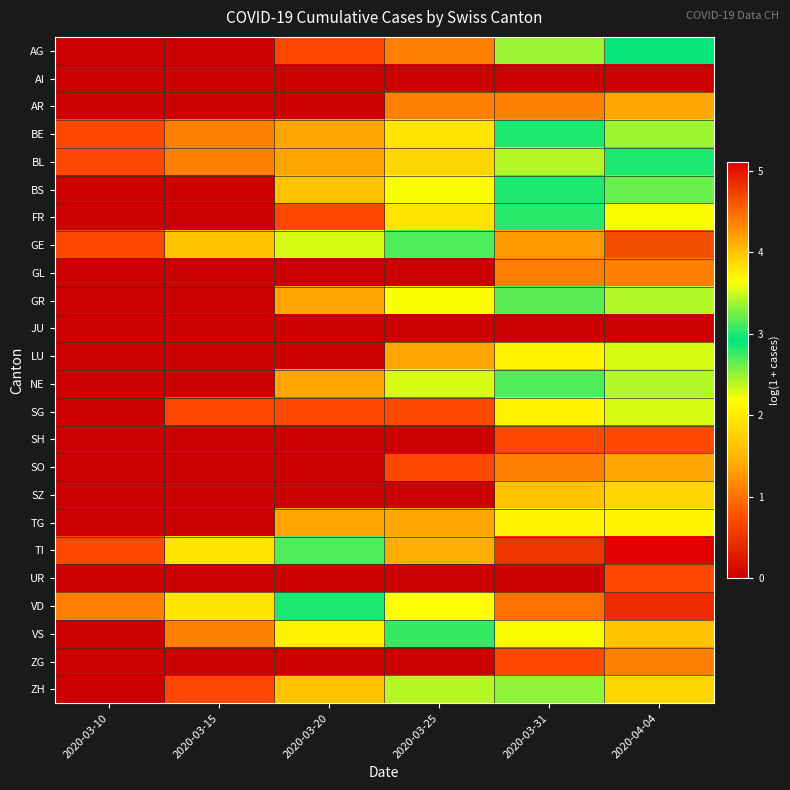

How many categories are shown in the chart?

6